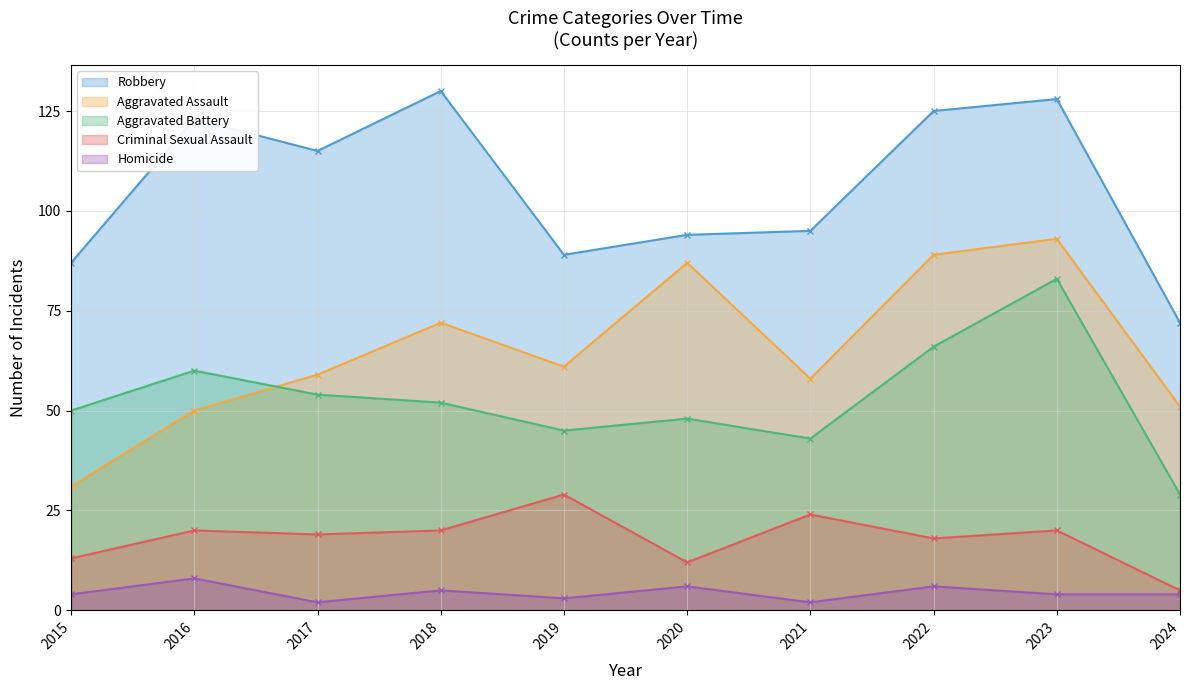

Is it true that Criminal Sexual Assault equals 19 at 2017?

True